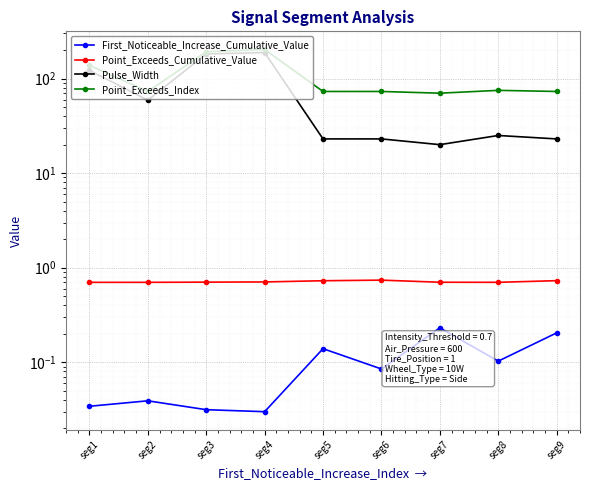

How many interior local valleys does the First_Noticeable_Increase_Cumulative_Value series have?

3